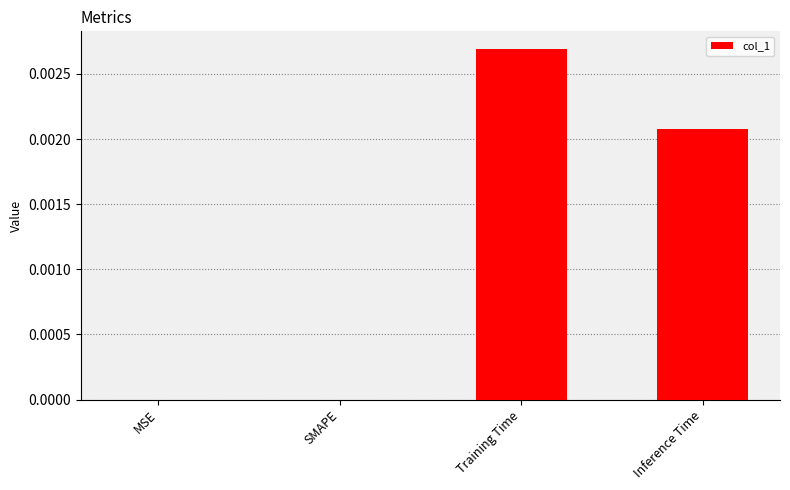

Between Inference Time and Training Time, which is larger?

Training Time